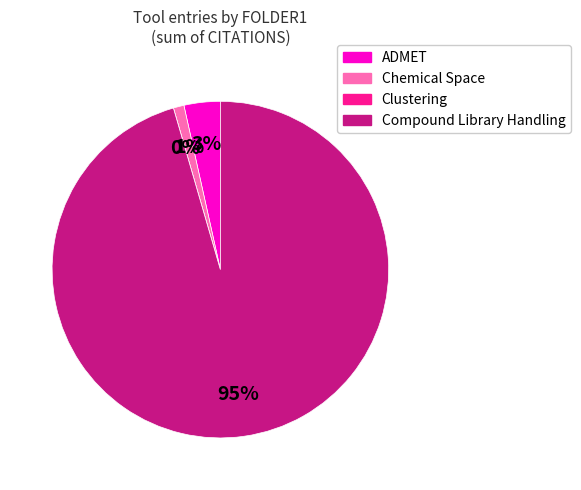

Is the sum of 39 and 32 greater than half?

No